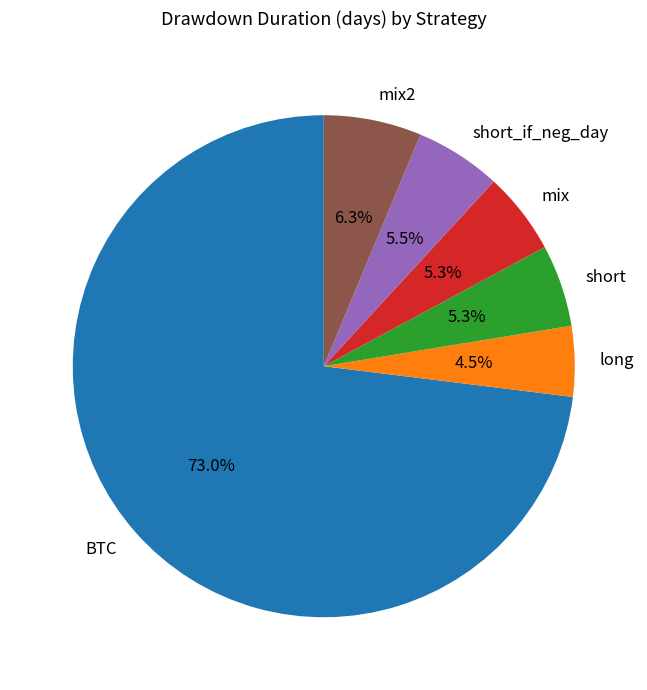

Does BTC account for over 50% of the chart?

Yes